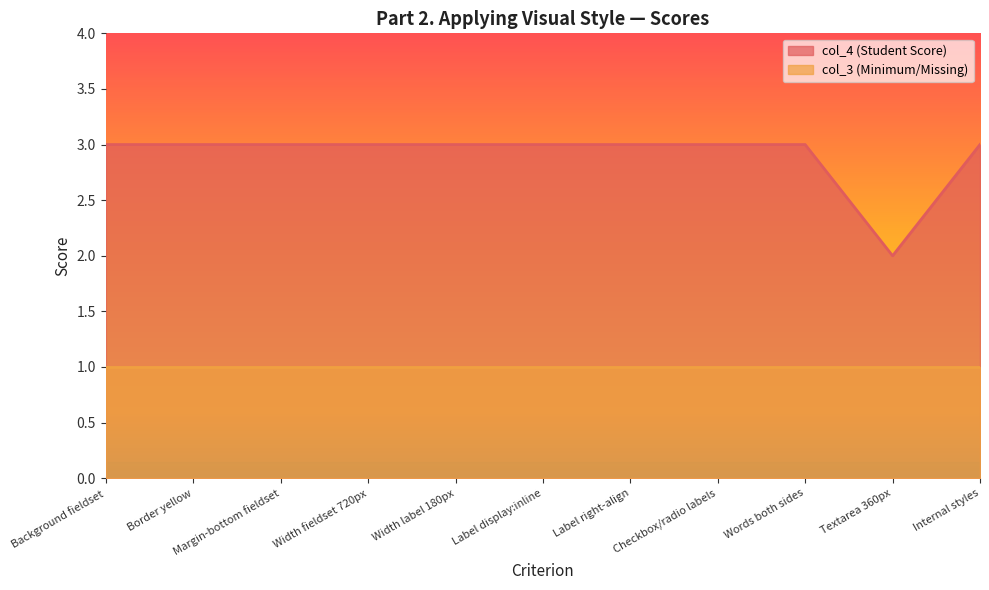

Count the values in the range 3 to 4.

10